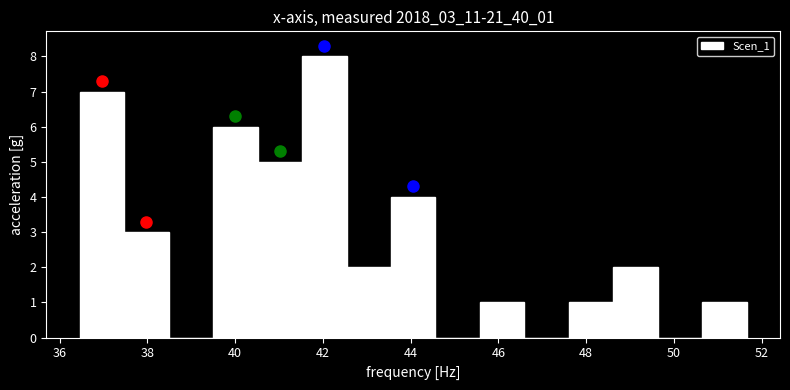

Reading left to right, transcribe this chart: for each bar, give the range it covers on the x-axis and its height. Neither the bar edges nor the heights are printed on the chart, so give them approximately, as read against the axes.

36.4 to 37.4: 7
37.4 to 38.4: 3
38.4 to 39.4: 0
39.4 to 40.6: 6
40.6 to 41.6: 5
41.6 to 42.6: 8
42.6 to 43.6: 2
43.6 to 44.6: 4
44.6 to 45.6: 0
45.6 to 46.6: 1
46.6 to 47.6: 0
47.6 to 48.6: 1
48.6 to 49.6: 2
49.6 to 50.6: 0
50.6 to 51.6: 1